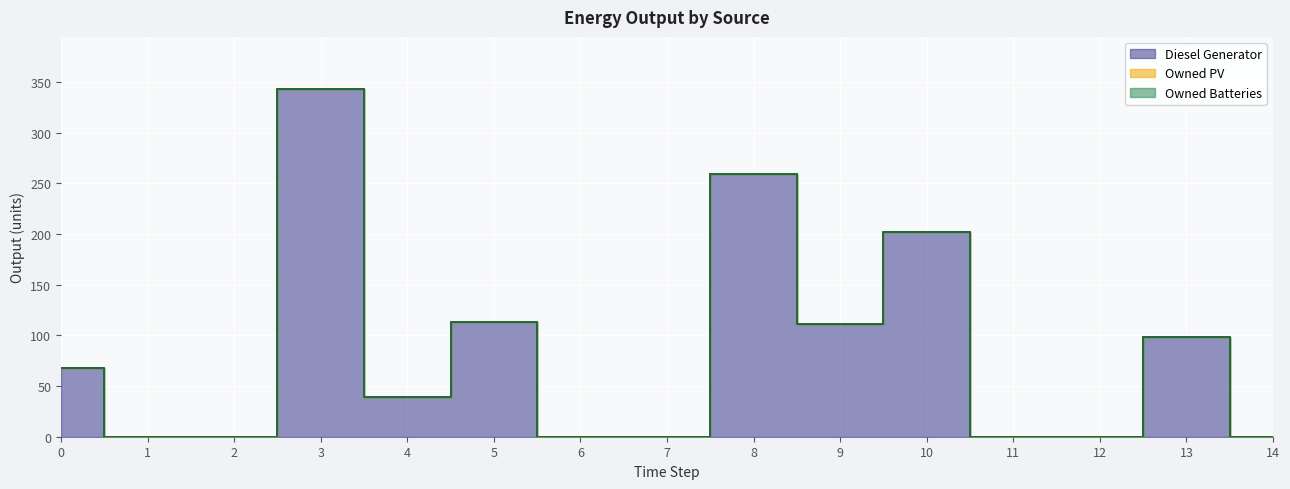

Reading right to left, transcribe all the data shown in this chart.

Diesel Generator: 14=0	13=98	12=0	11=0	10=202	9=111	8=259	7=0	6=0	5=113	4=39	3=343	2=0	1=0	0=68
Owned PV: 14=0	13=0	12=0	11=0	10=0	9=0	8=0	7=0	6=0	5=0	4=0	3=0	2=0	1=0	0=0
Owned Batteries: 14=0	13=0	12=0	11=0	10=0	9=0	8=0	7=0	6=0	5=0	4=0	3=0	2=0	1=0	0=0